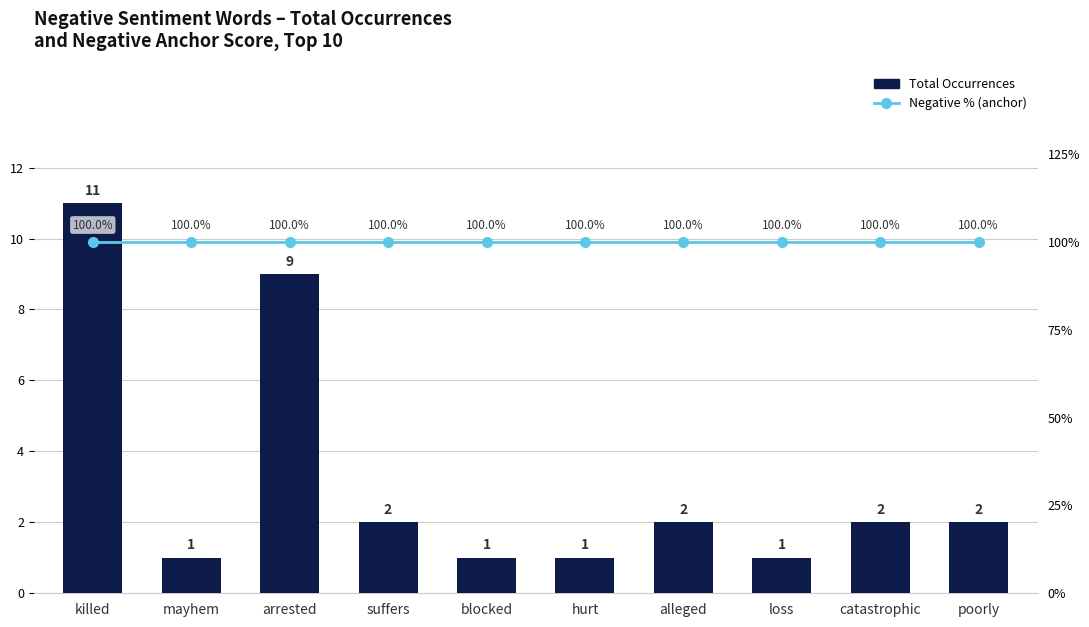

How many groups of bars are there?

10